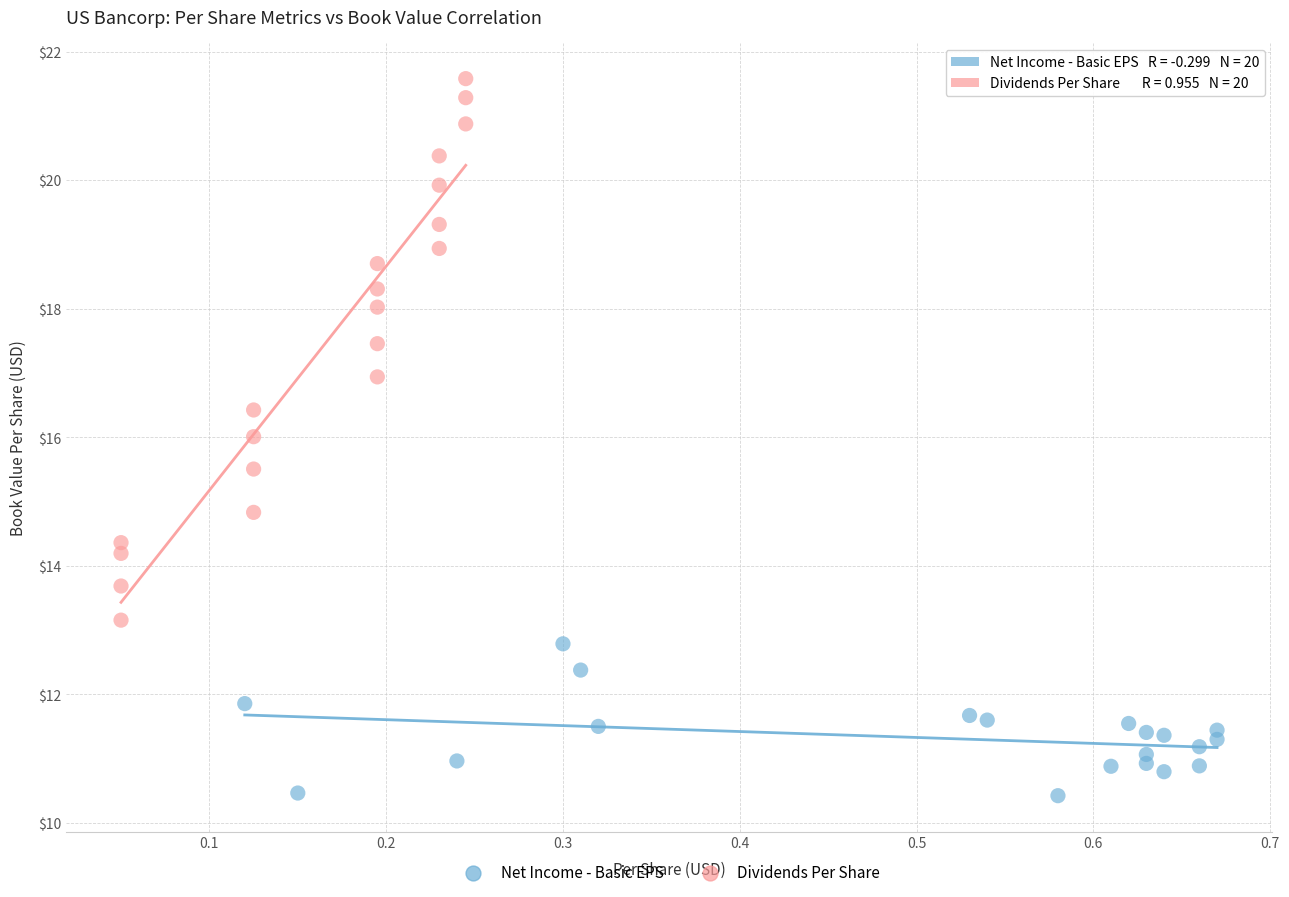

Which series has the largest Y range (max minus min)?

Dividends Per Share